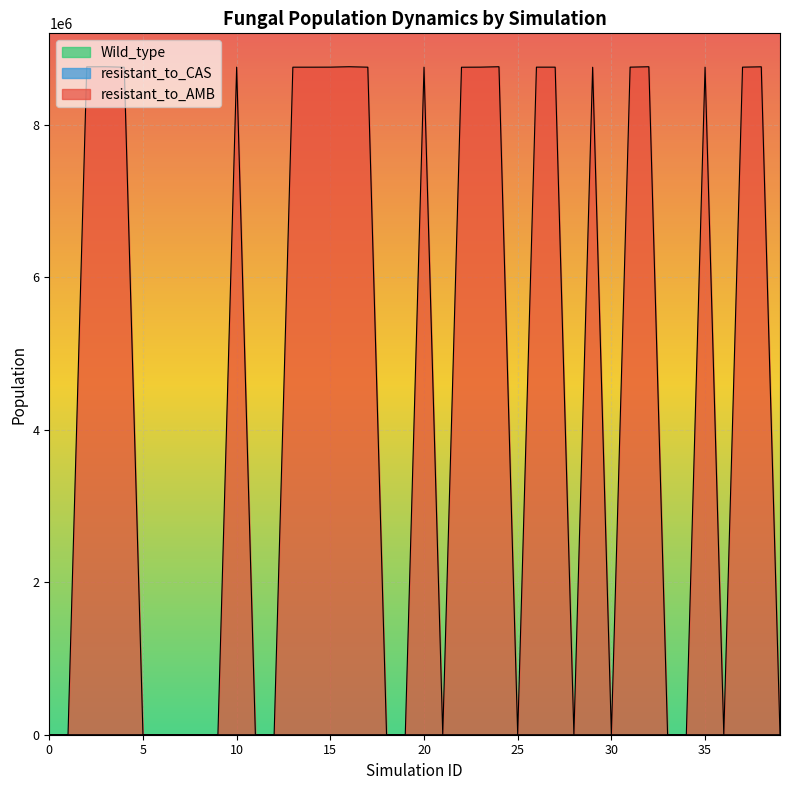

What is the value of the resistant_to_AMB point at the 3rd from the left?

8757343.8